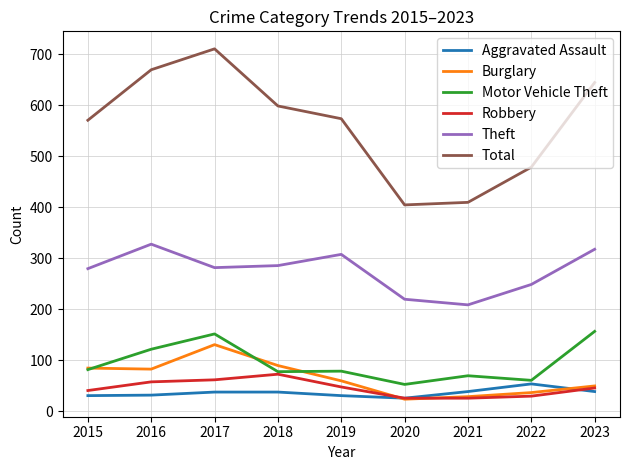

At how many categories does at least one series exceed 32?

9